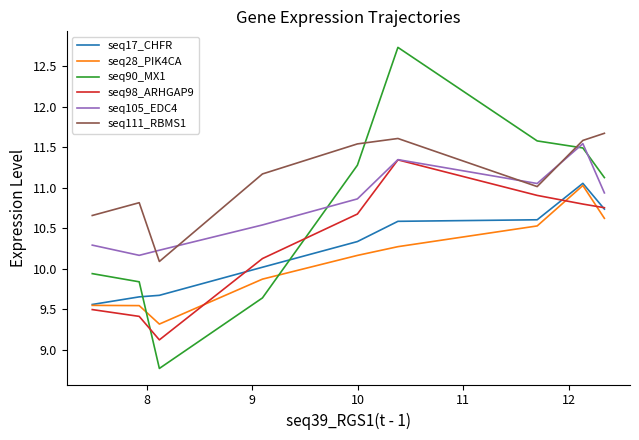

True or false: seq90_MX1 has more than 1 interior local peaks.

False